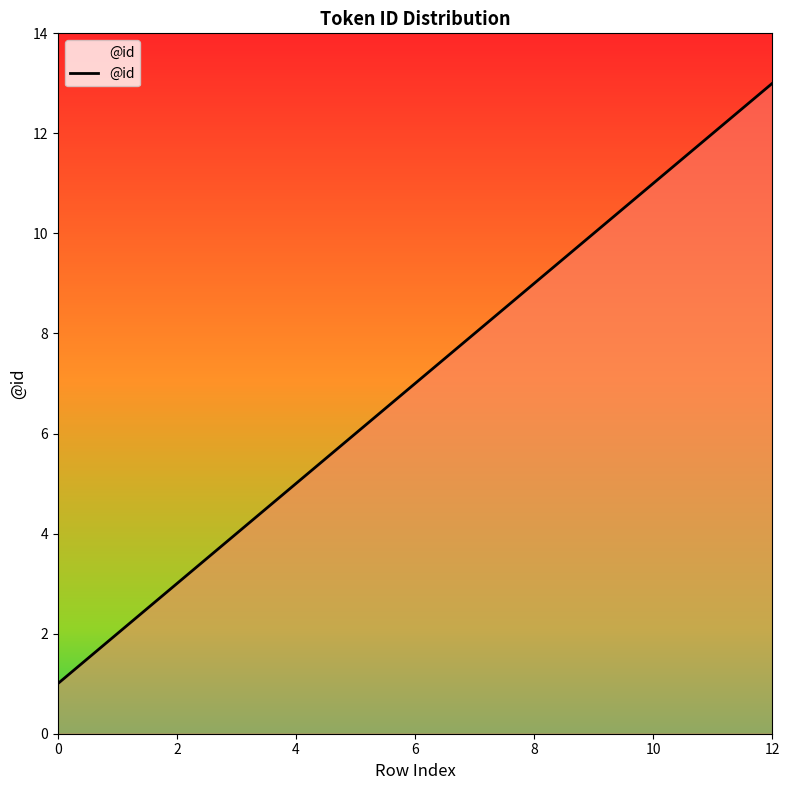

What is the maximum value shown in the chart?

13